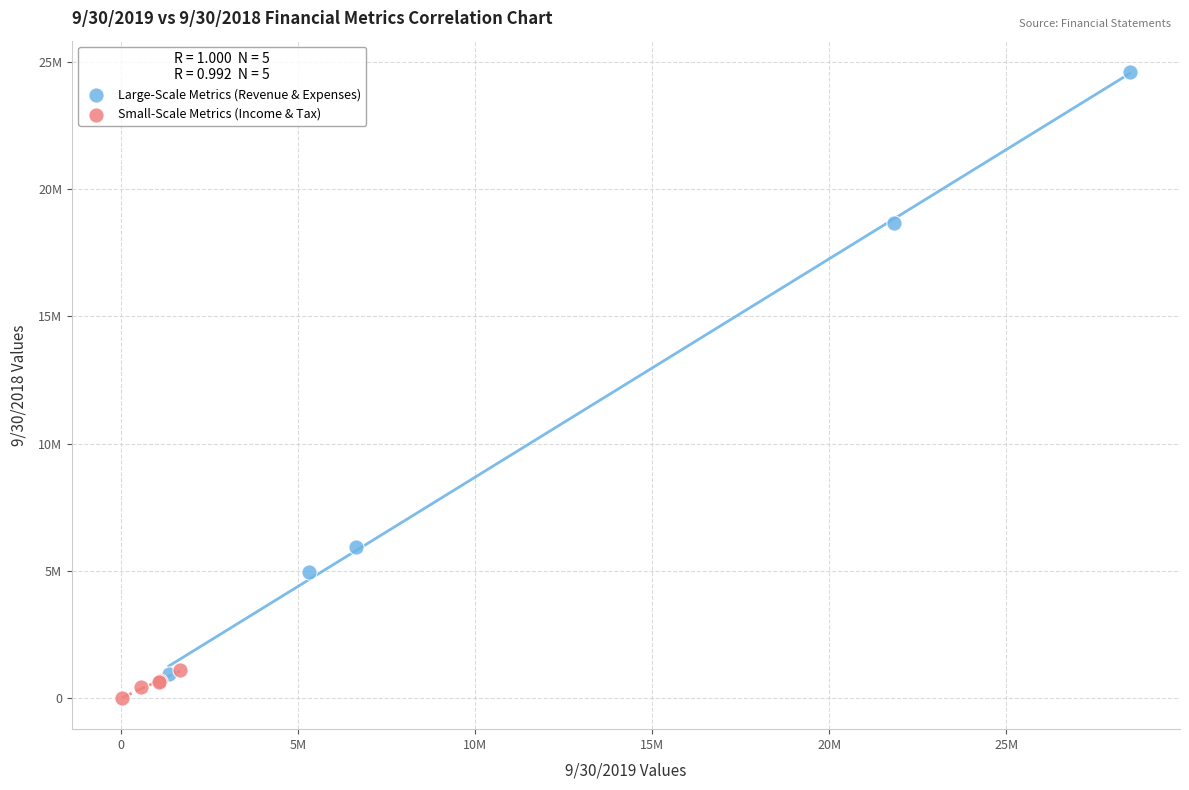

Which series reaches the maximum Y coordinate?

Large-Scale Metrics (Revenue & Expenses)